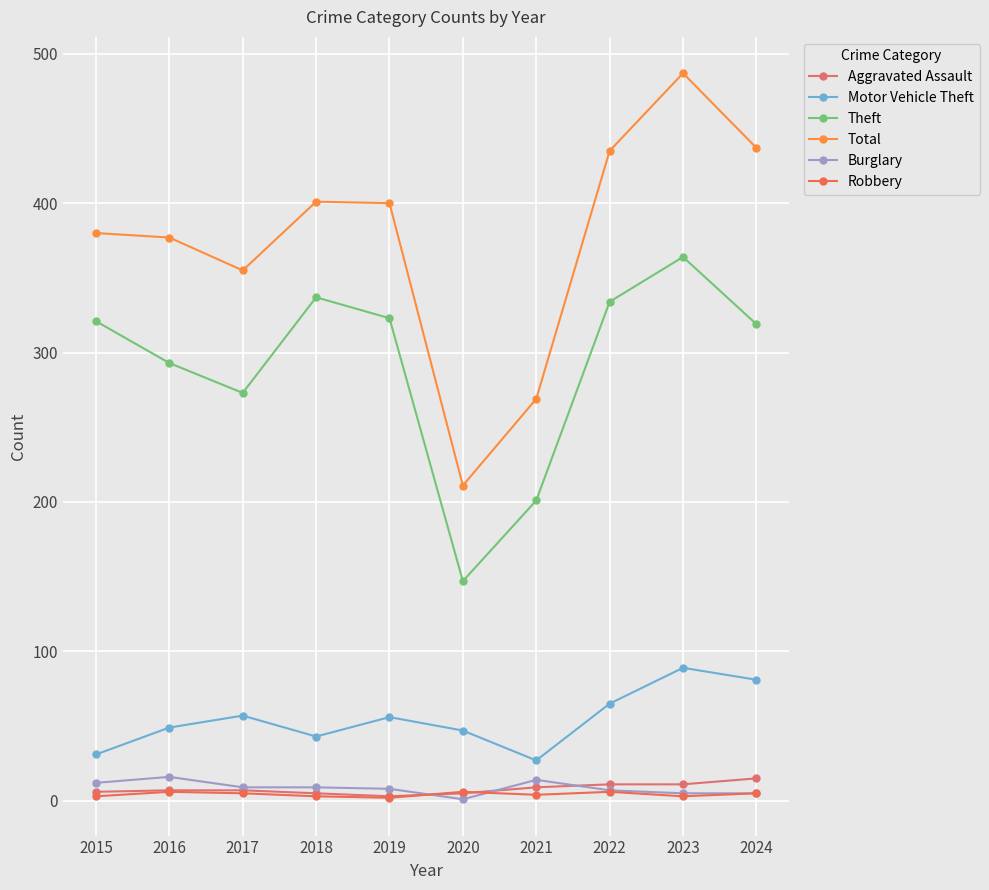

True or false: Theft and Burglary cross at least once.

False